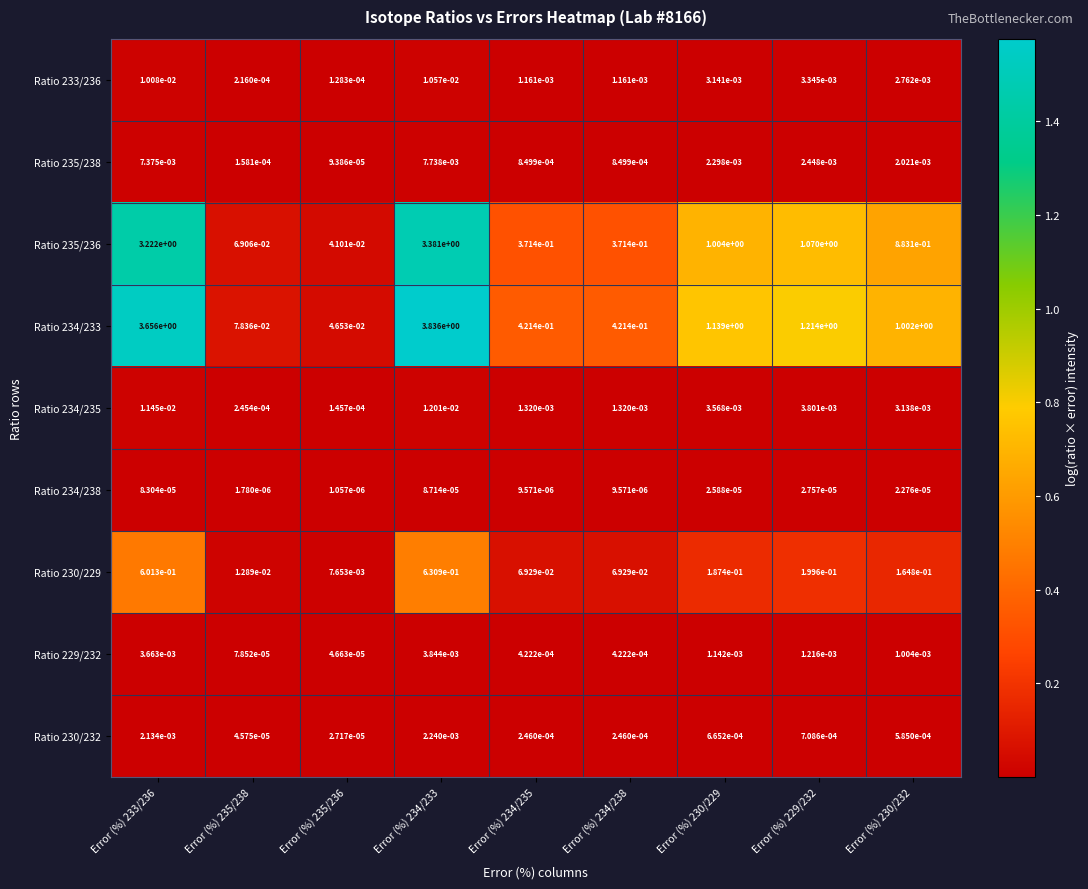

Between Error (%) 234/233 and Error (%) 229/232, which series saw the biggest shift?

Ratio 234/233